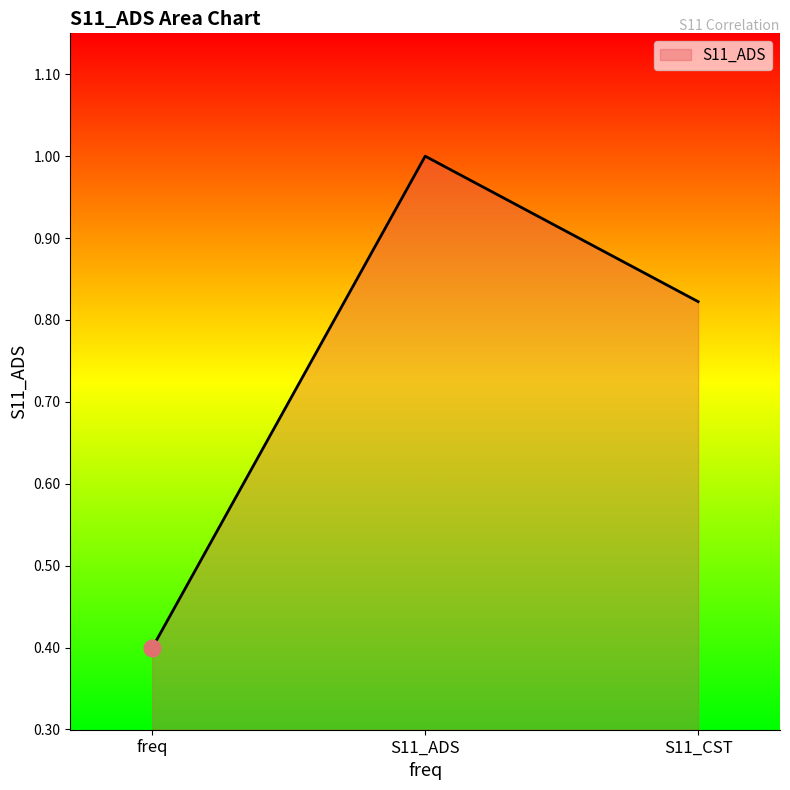

Which label corresponds to the smallest value in the chart?

freq